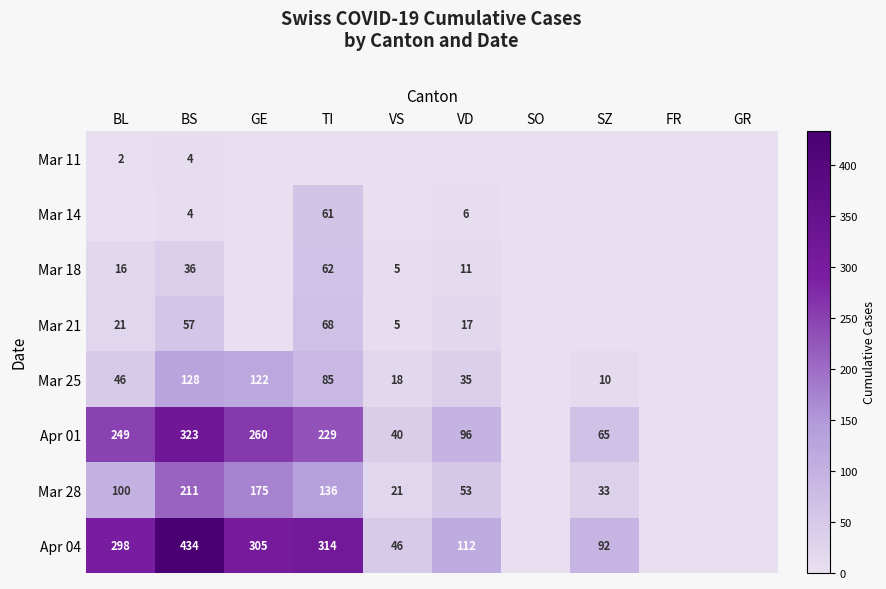

Is the value of Apr 01 at BL greater than the value of Mar 28 at BL?

Yes